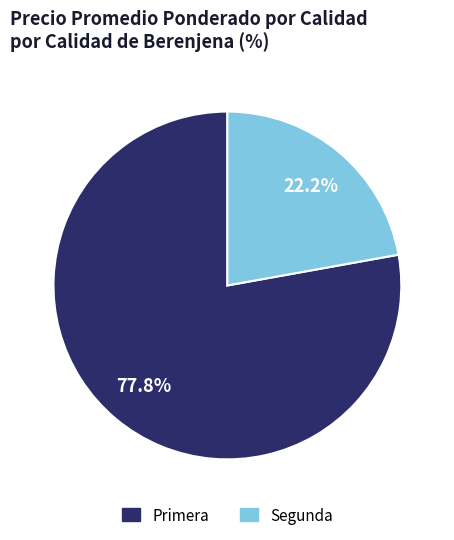

Rank the categories by value from lowest to highest.

Segunda, Primera